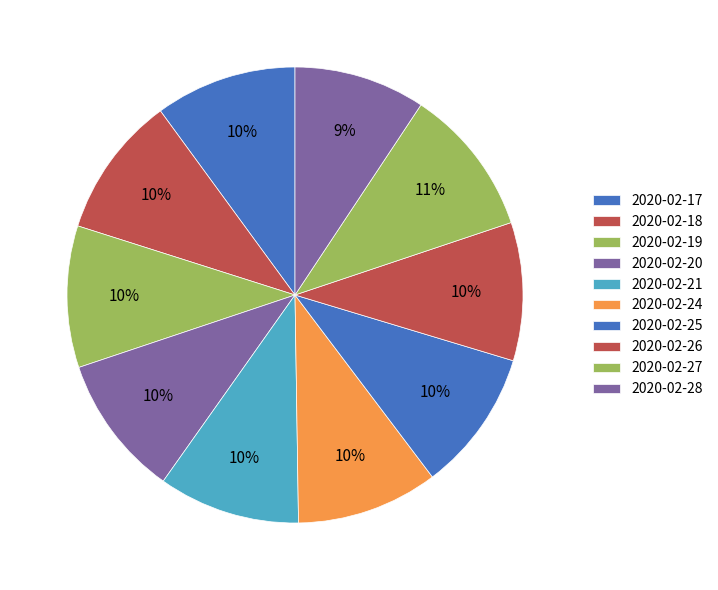

To the nearest percent, what portion does 2020-02-17 represent?

10%